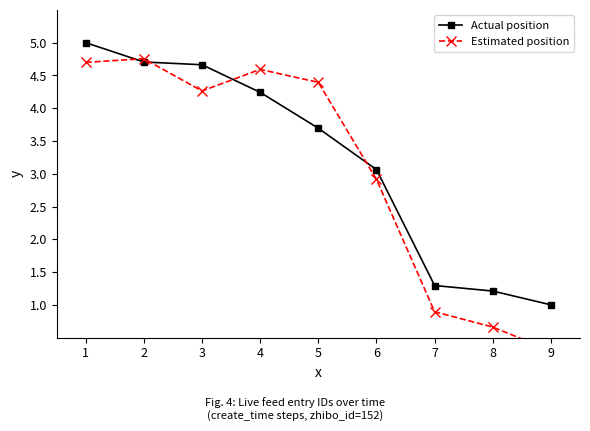

Reading left to right, transcribe all the data shown in this chart.

Actual position: 5.0	4.7	4.7	4.2	3.7	3.1	1.3	1.2	1.0
Estimated position: 4.7	4.8	4.3	4.6	4.4	2.9	0.9	0.7	0.3